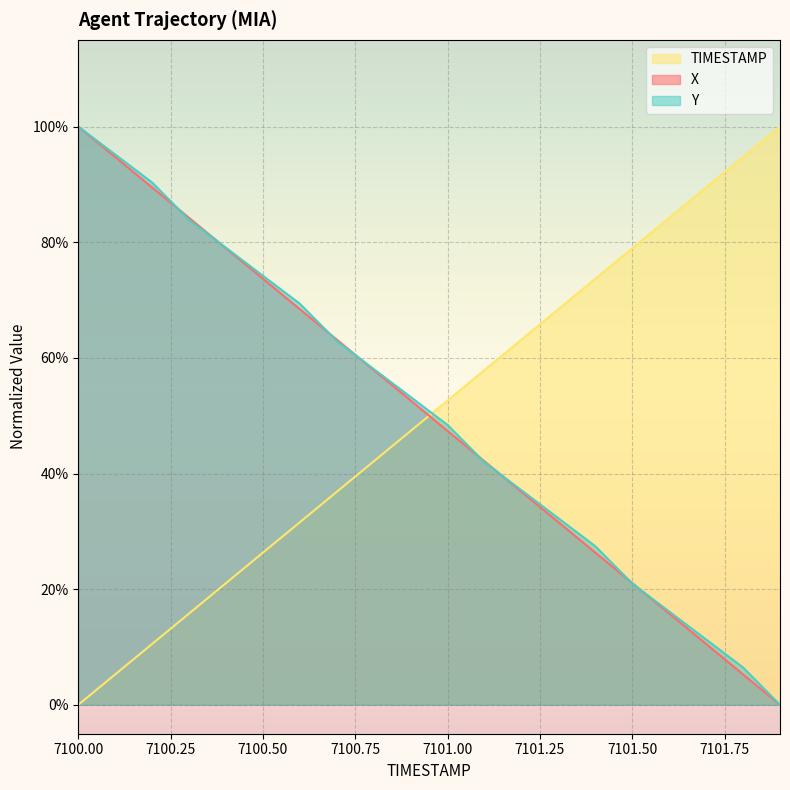

How many values in Y are above zero?

19